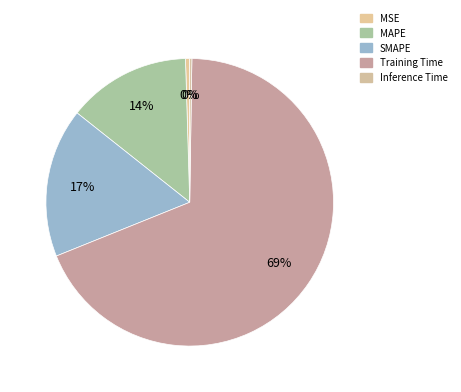

What percentage is the SMAPE slice, to the nearest percent?

17%